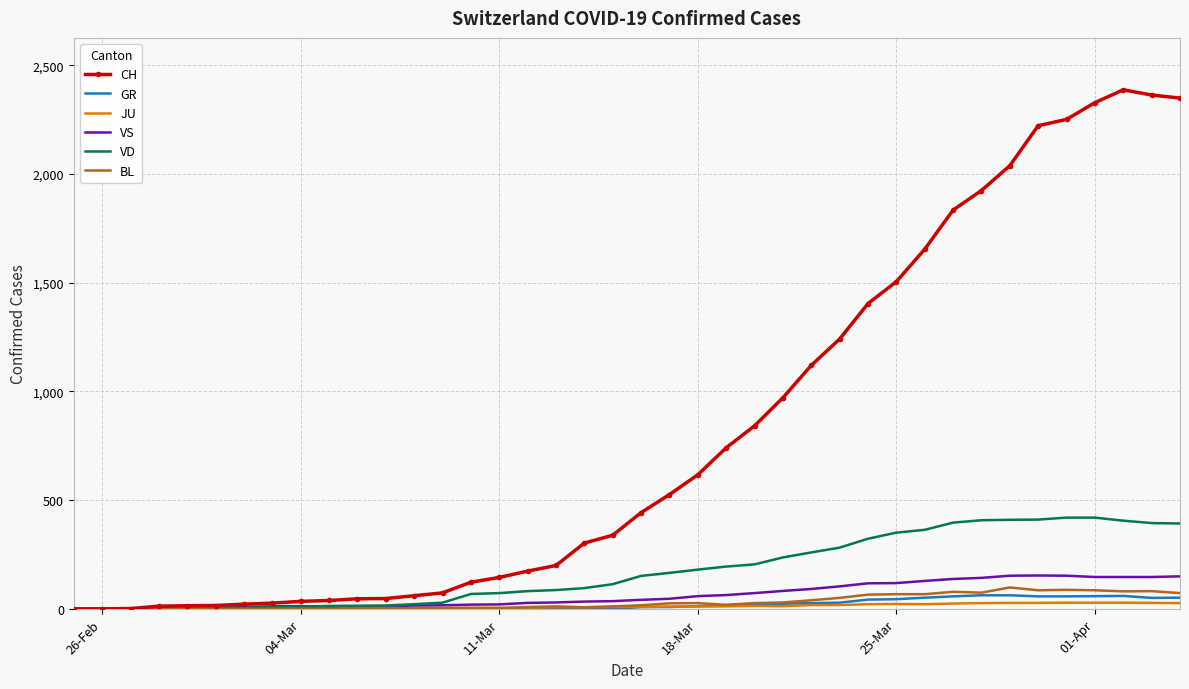

Which series ends up on top after the final intersection of JU and BL?

BL